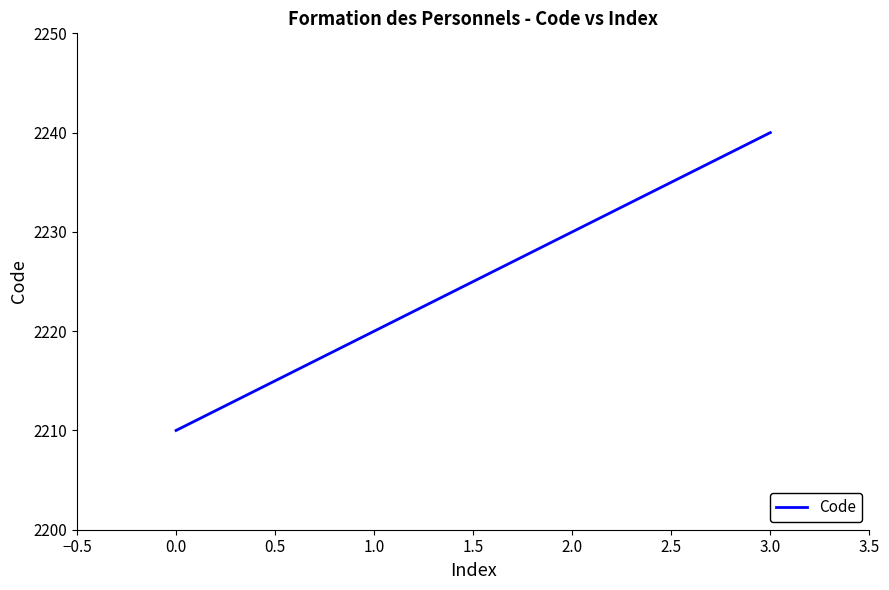

How many lines are shown in the chart?

1